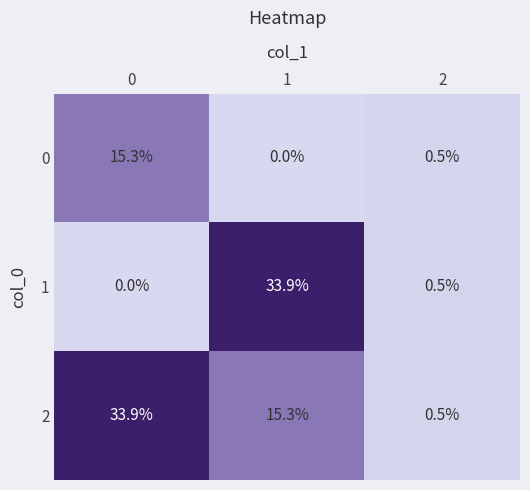

What is the difference between the 2 values at 2 and 1?

14.8